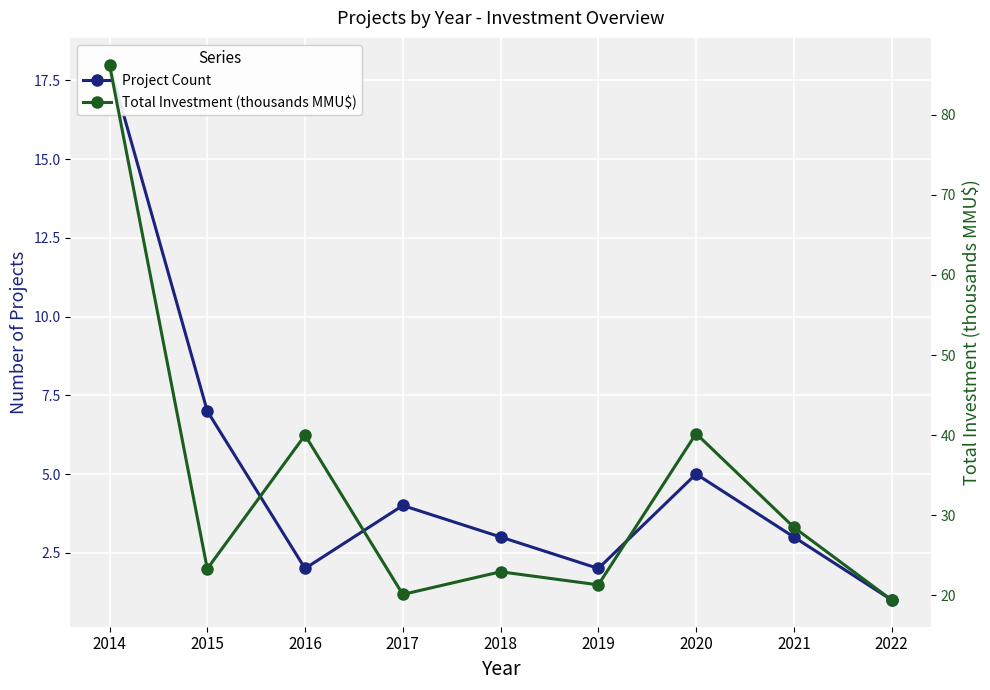

True or false: Total Investment (thousands MMU$) has more than 1 interior local peaks.

True